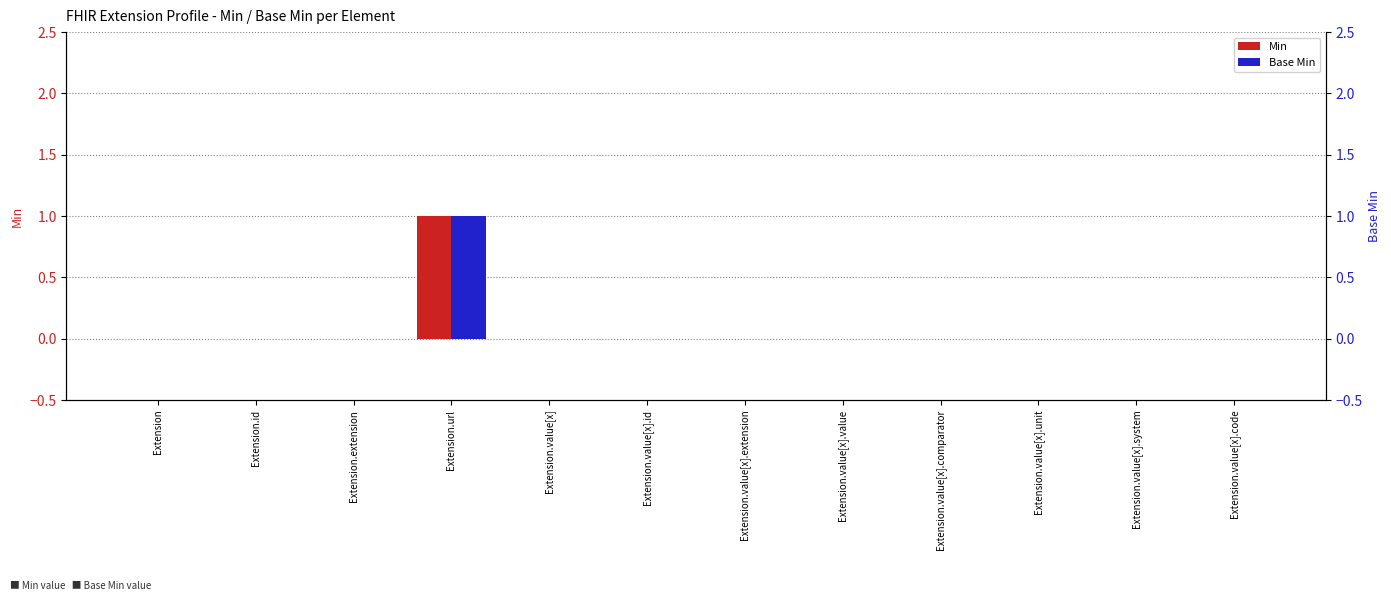

Reading left to right, extract all data points from this chart.

Min: 0	0	0	1	0	0	0	0	0	0	0	0
Base Min: 0	0	0	1	0	0	0	0	0	0	0	0